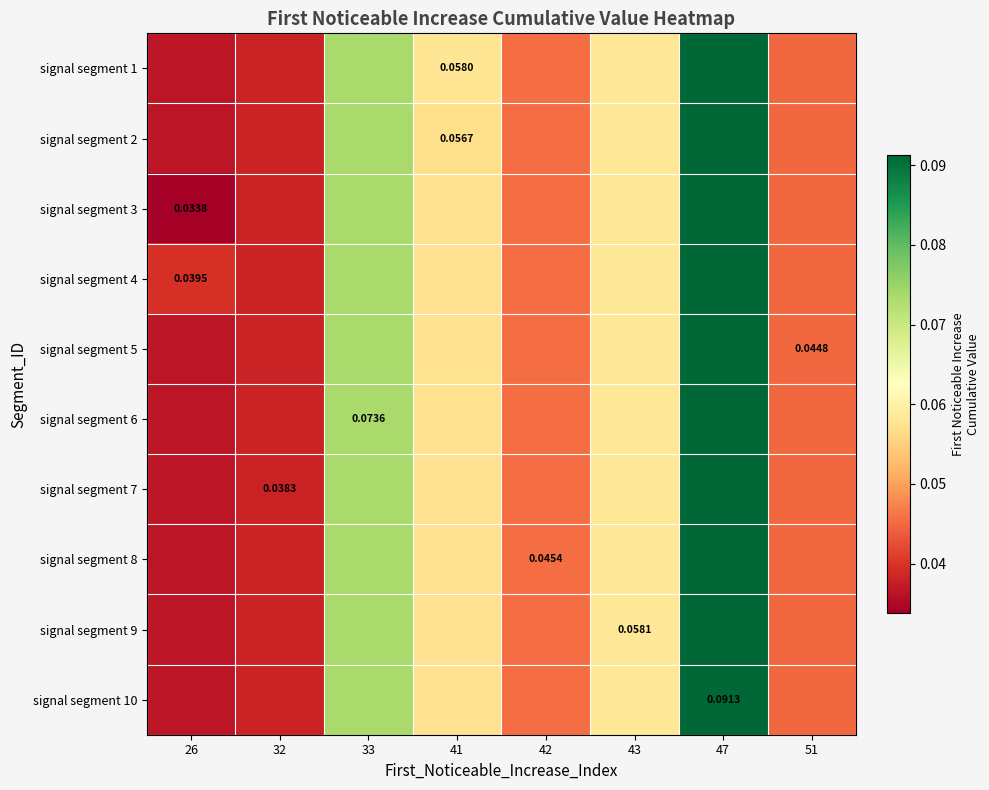

What is the average value of the signal segment 1 series?

0.1